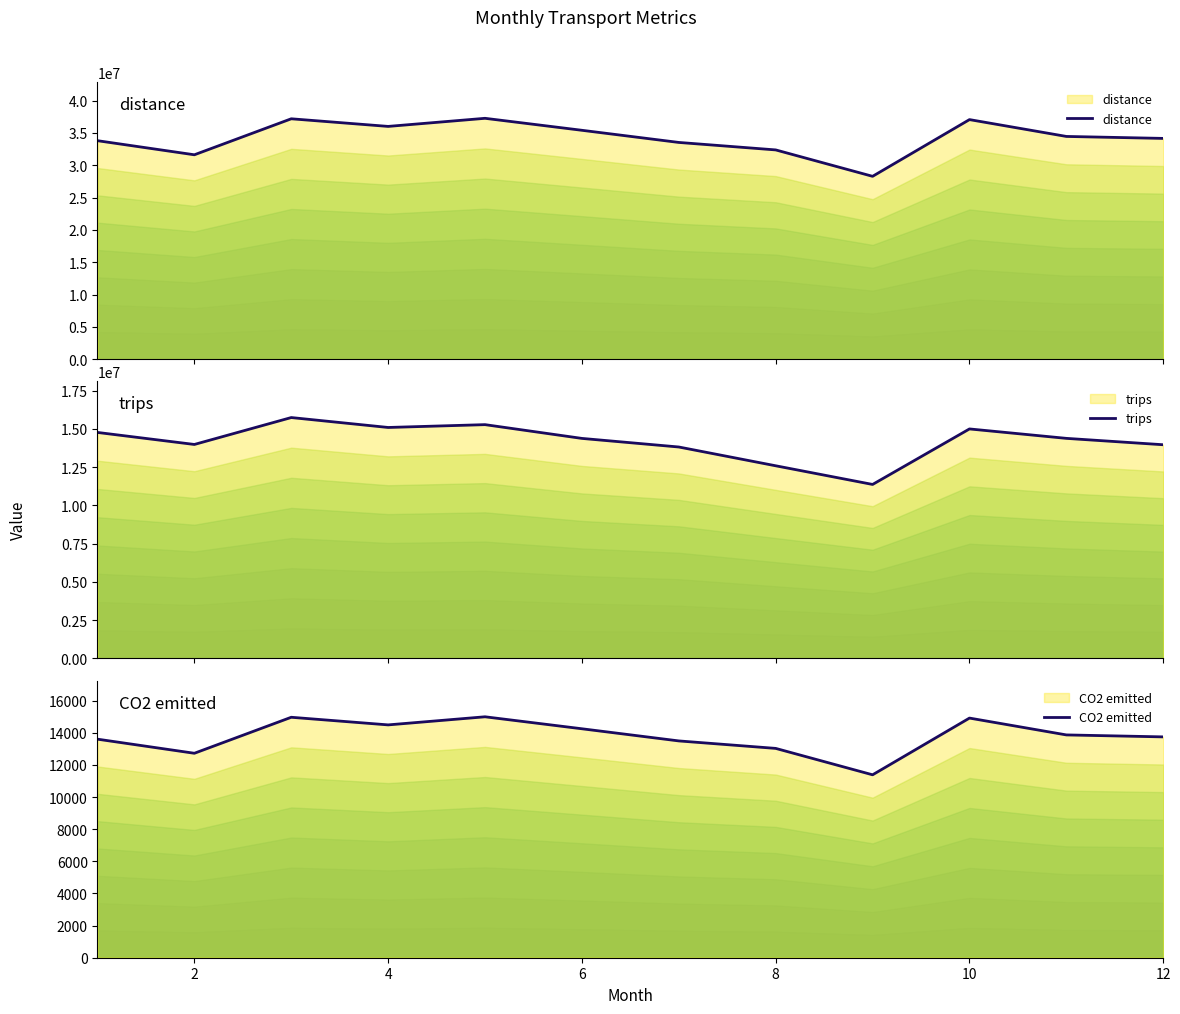

Does the chart display data point markers on the line(s)?

No